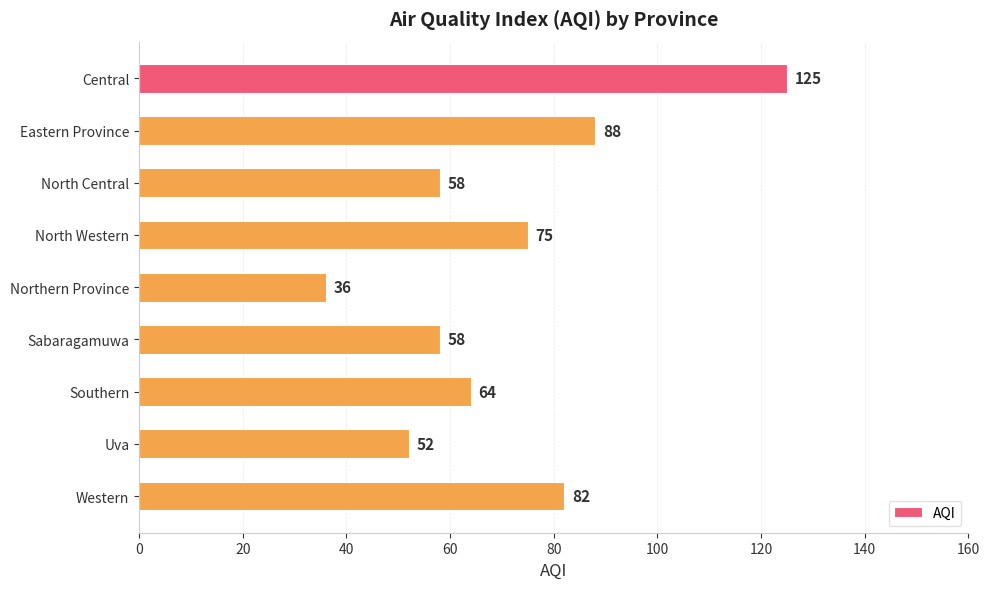

How many bars are there in total?

9